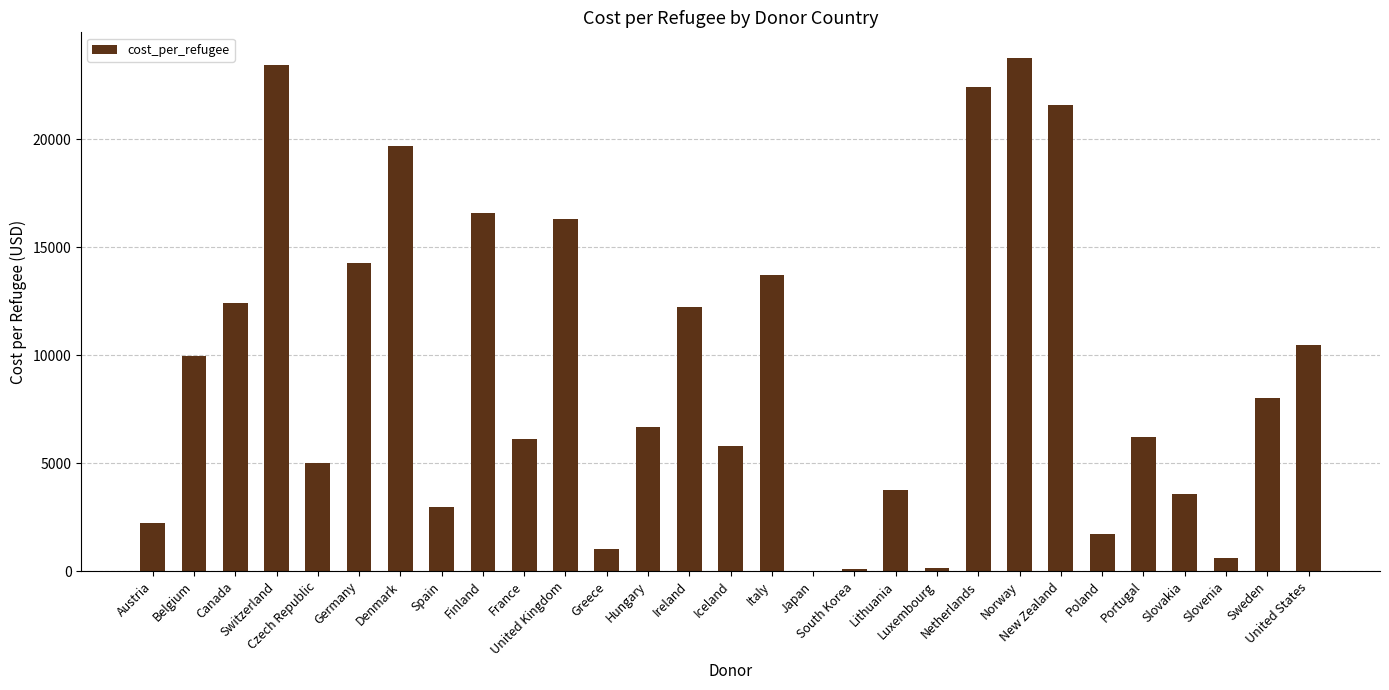

What is the change in value from Iceland to Sweden?

+2200.9